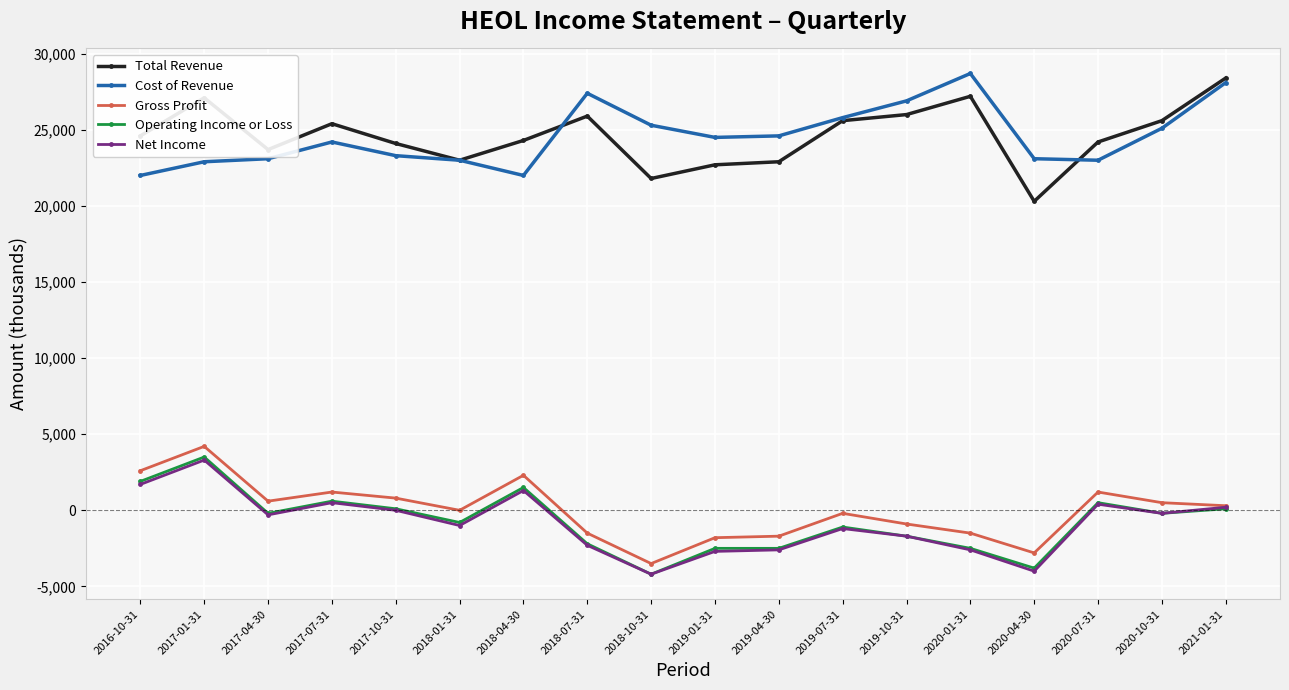

What position from the left is 2020-10-31?

17